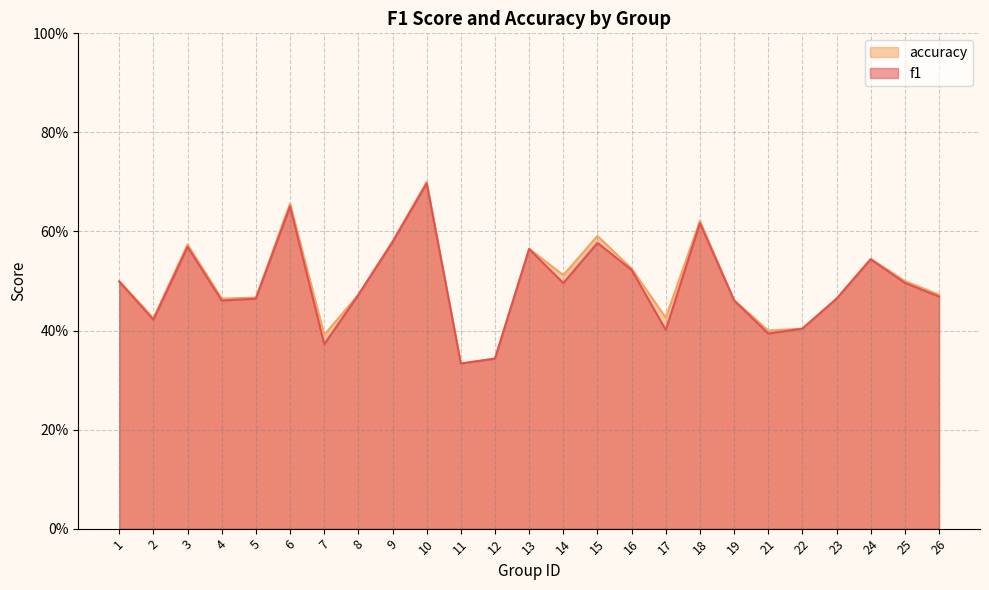

True or false: accuracy has more than 2 points higher than both neighbors.

True